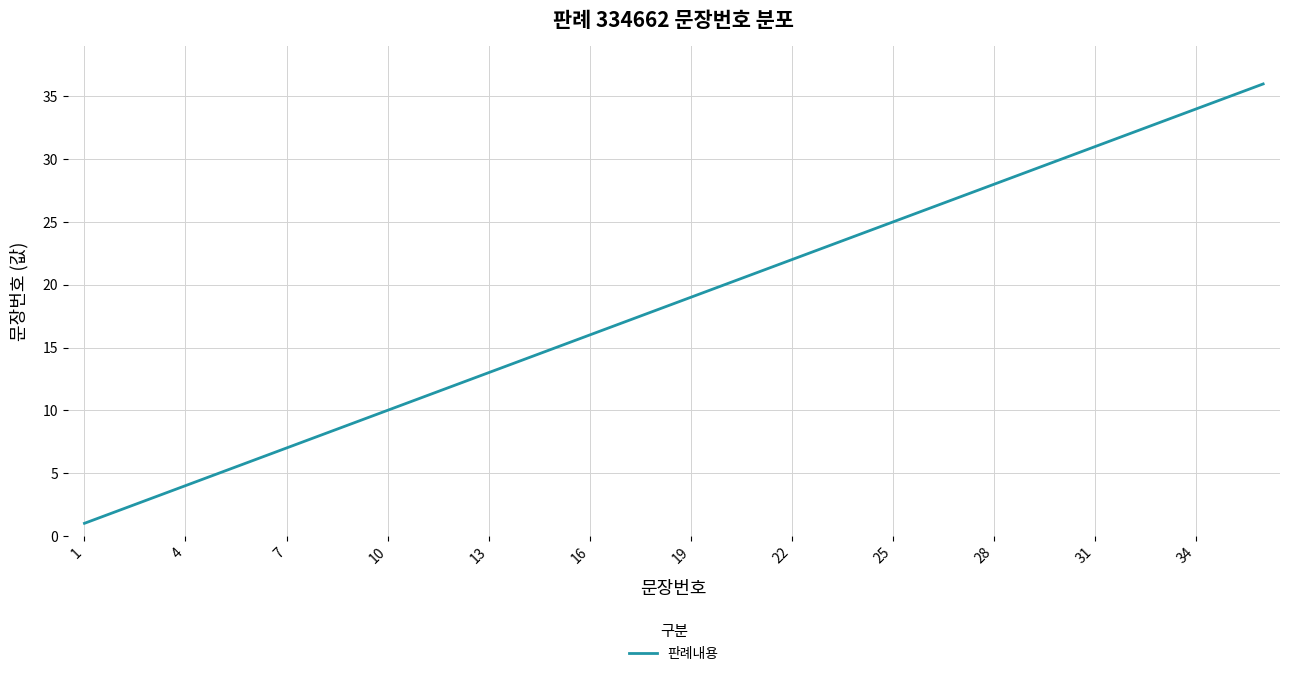

Reading right to left, extract all data points from this chart.

36	35	34	33	32	31	30	29	28	27	26	25	24	23	22	21	20	19	18	17	16	15	14	13	12	11	10	9	8	7	6	5	4	3	2	1